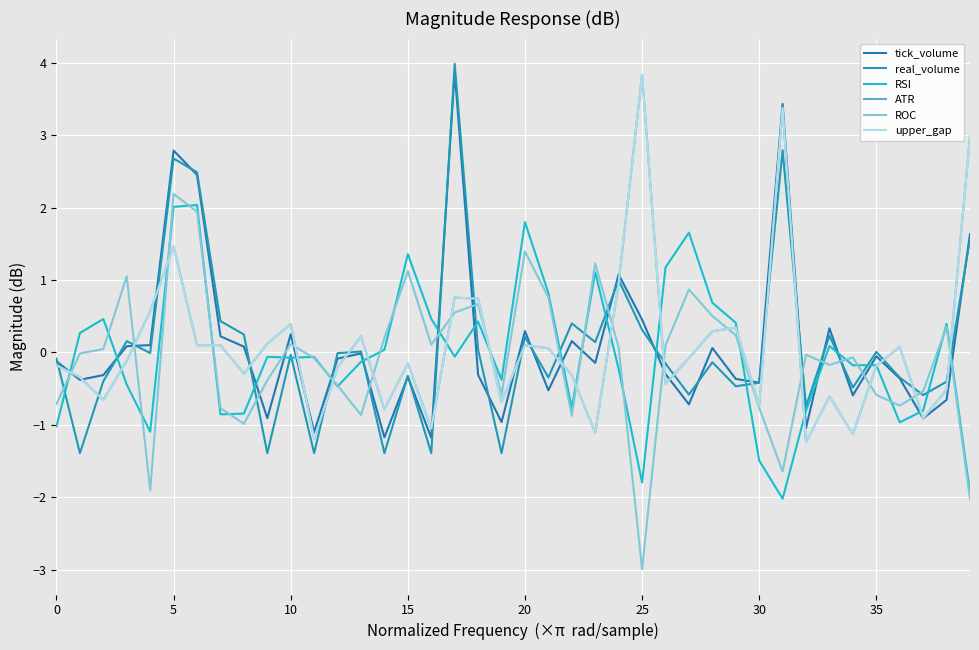

What is the average value of the tick_volume series?

0.1